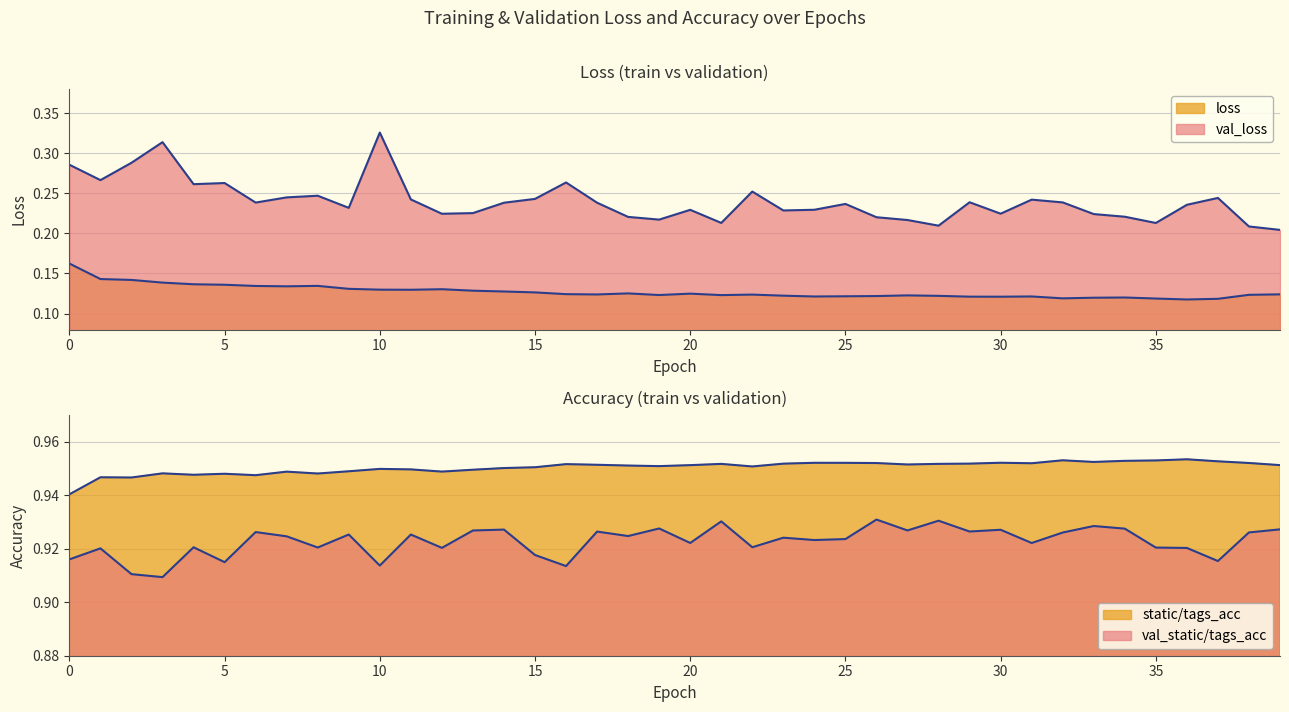

What is the average value of the val_loss series?

0.2